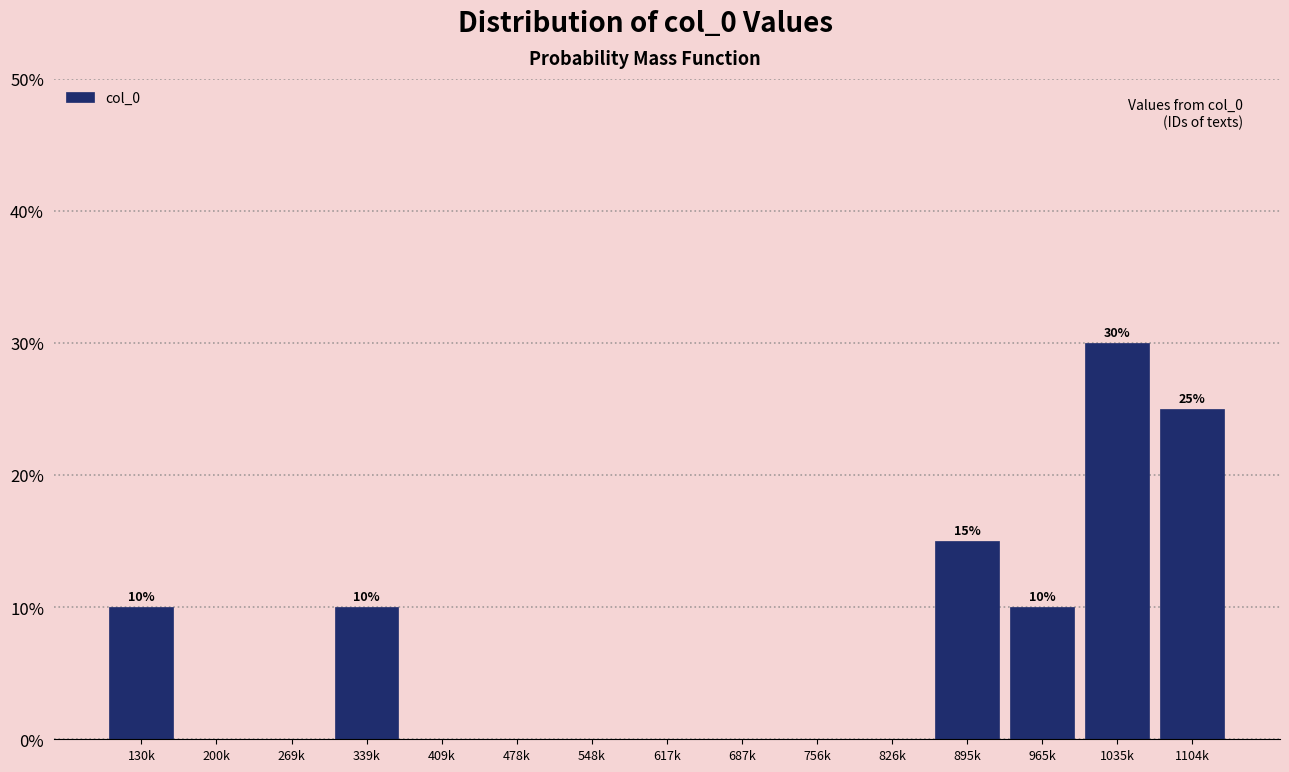

Reading left to right, what are all the values shown in this chart?

130k=10	200k=0	269k=0	339k=10	409k=0	478k=0	548k=0	617k=0	687k=0	756k=0	826k=0	895k=15	965k=10	1035k=30	1104k=25